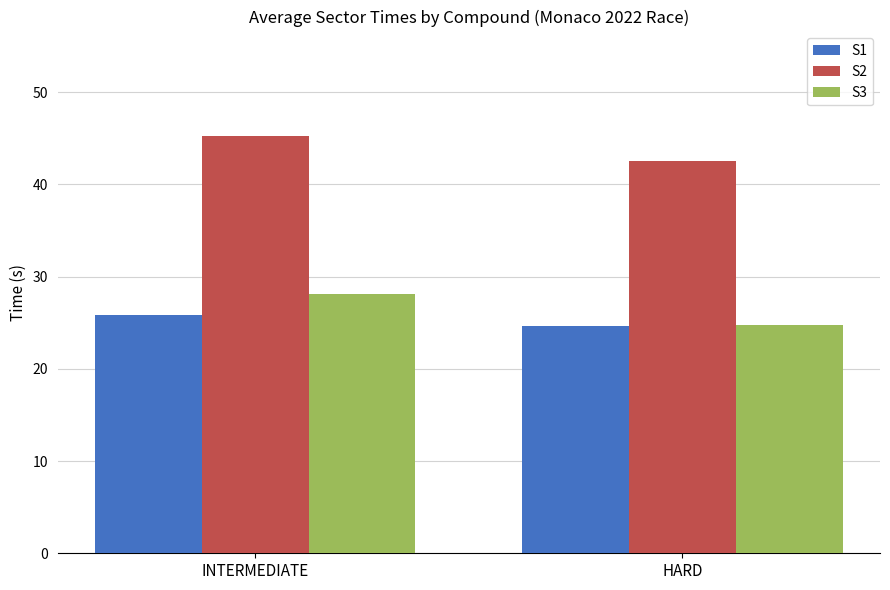

How many values in the S1 series are below 25?

1